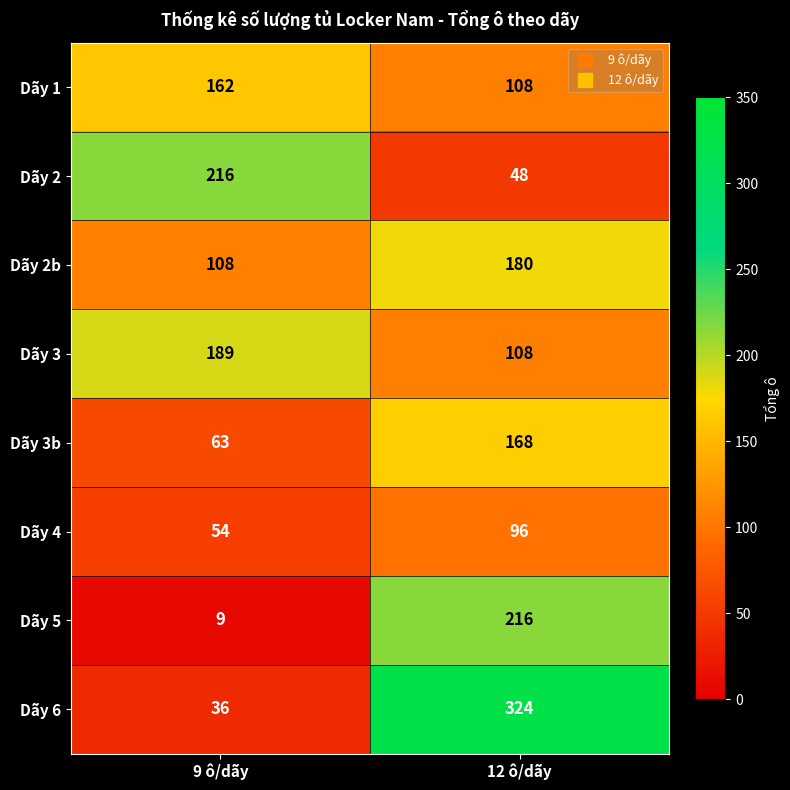

What is the minimum value shown in the chart?

9